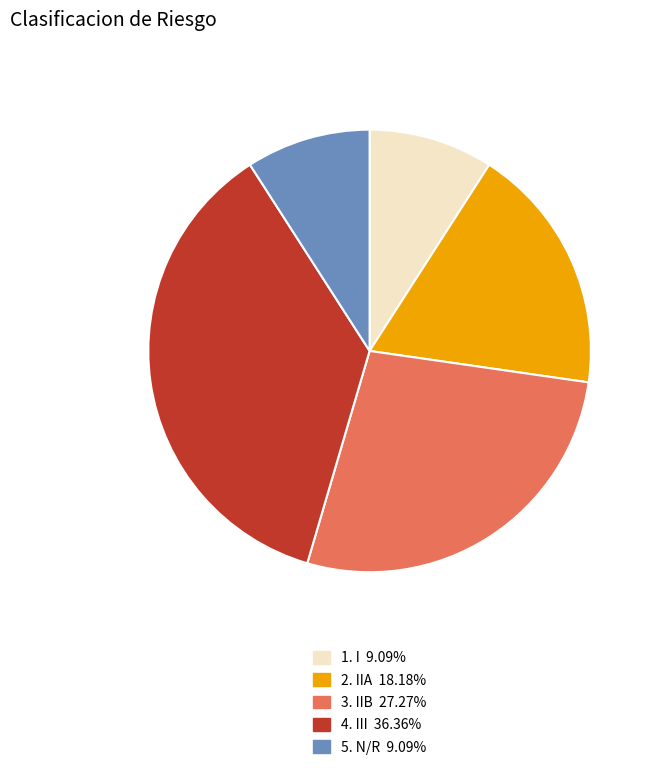

Is there a majority slice in this chart?

No